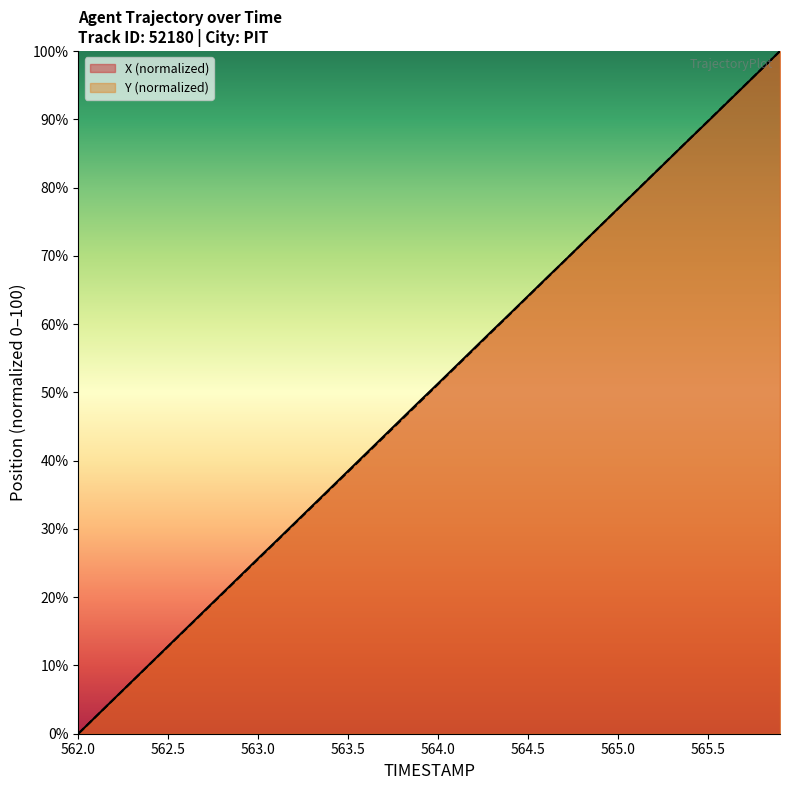

What are all the series names shown in the legend?

X (normalized), Y (normalized)